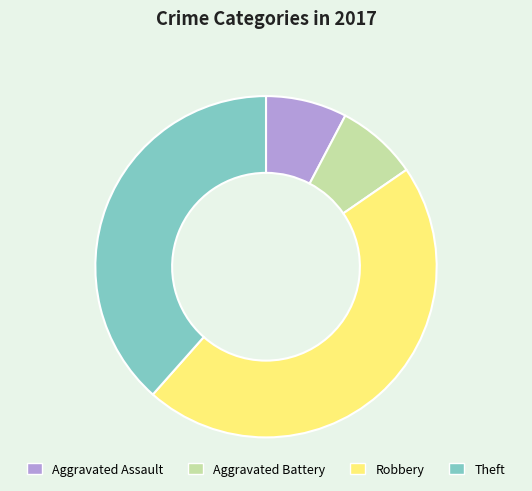

Is there any slice that represents more than half of the pie?

No